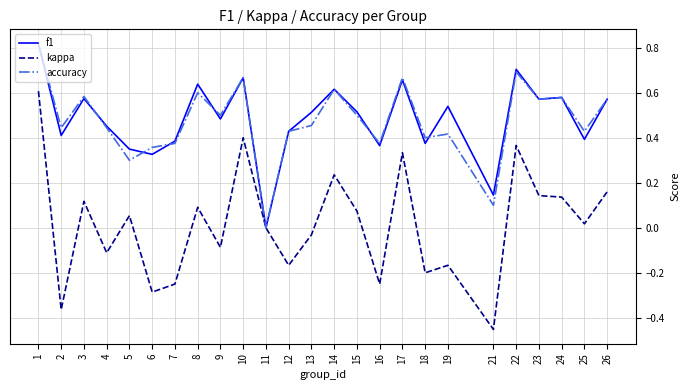

What is the total value across all series at 24?

1.3